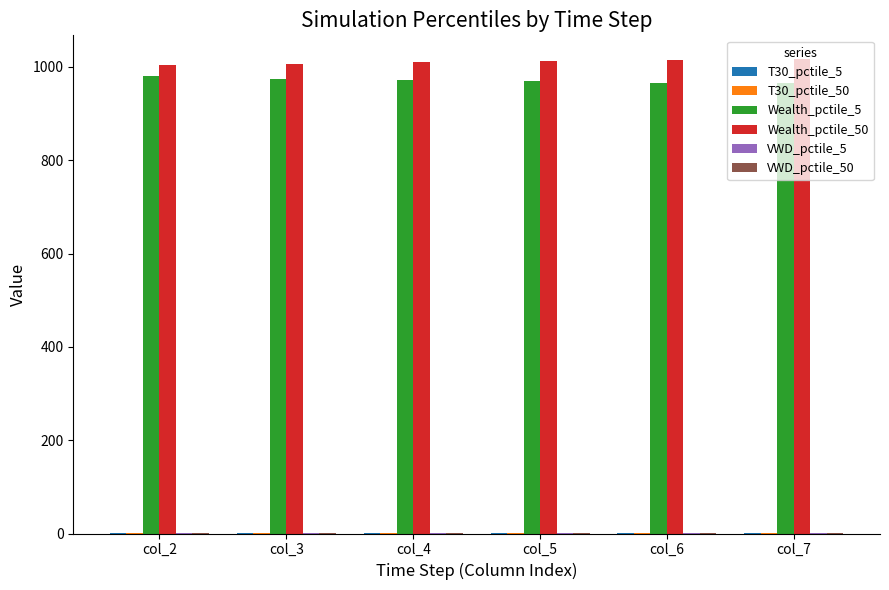

The value of Wealth_pctile_50 at col_5 is 1011.9. True or false?

True